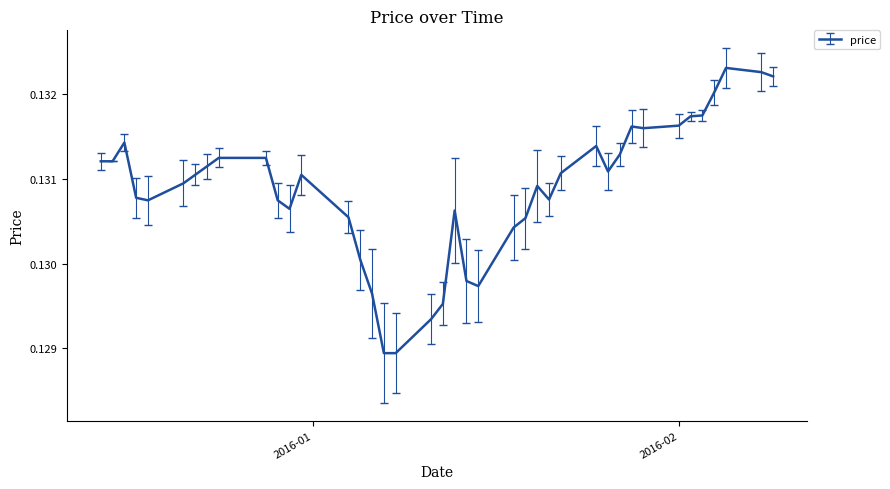

At which category does the chart reach its peak across all series?

2016-02-05